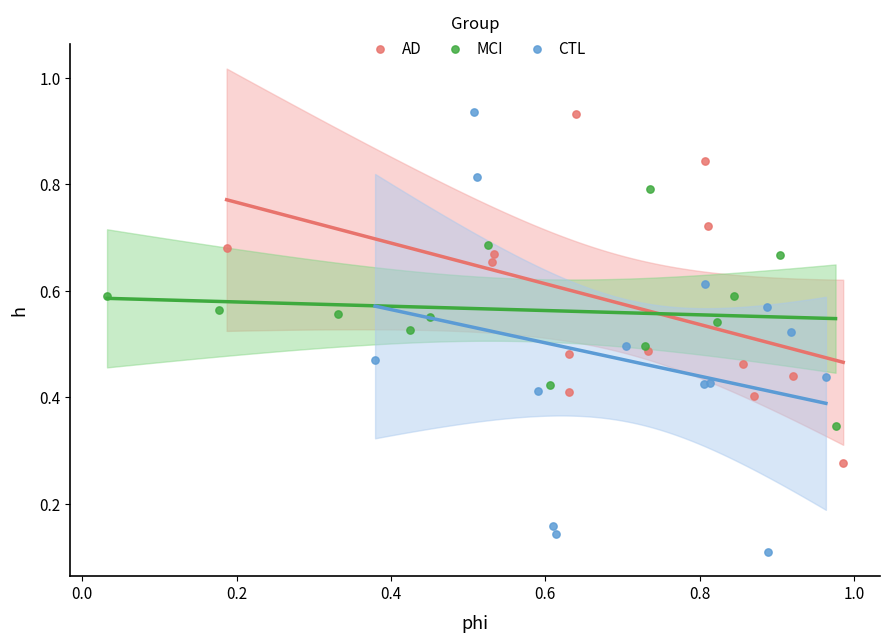

Which series has the largest Y range (max minus min)?

CTL